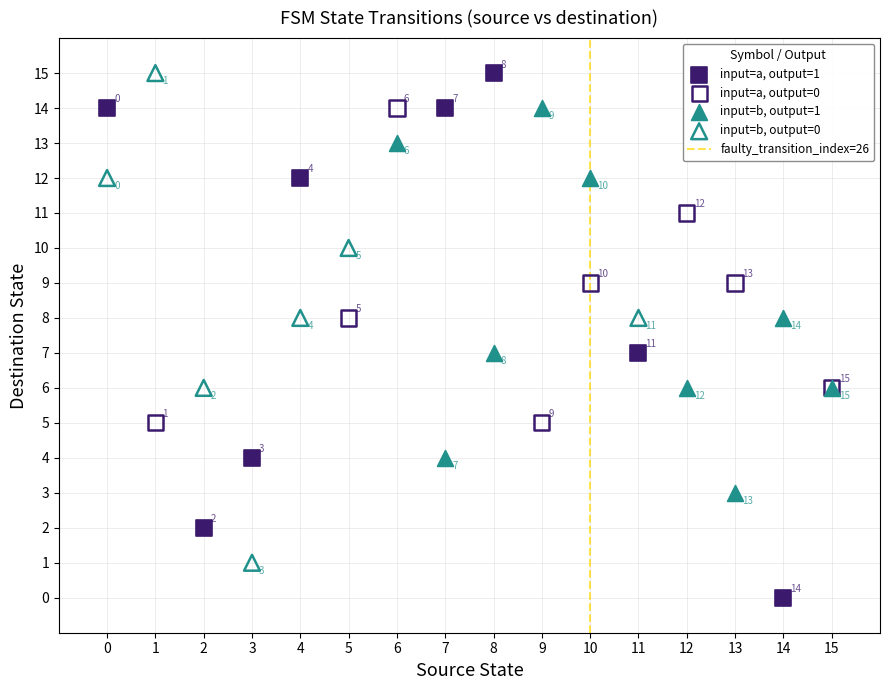

Which series has the widest spread of Y values?

input=a, output=1